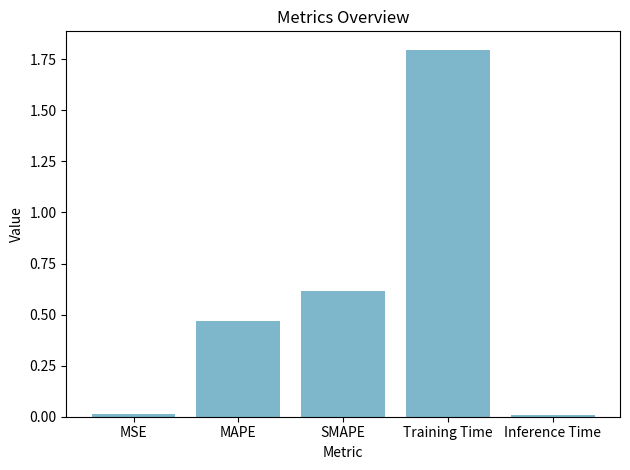

How many bars are there in total?

5